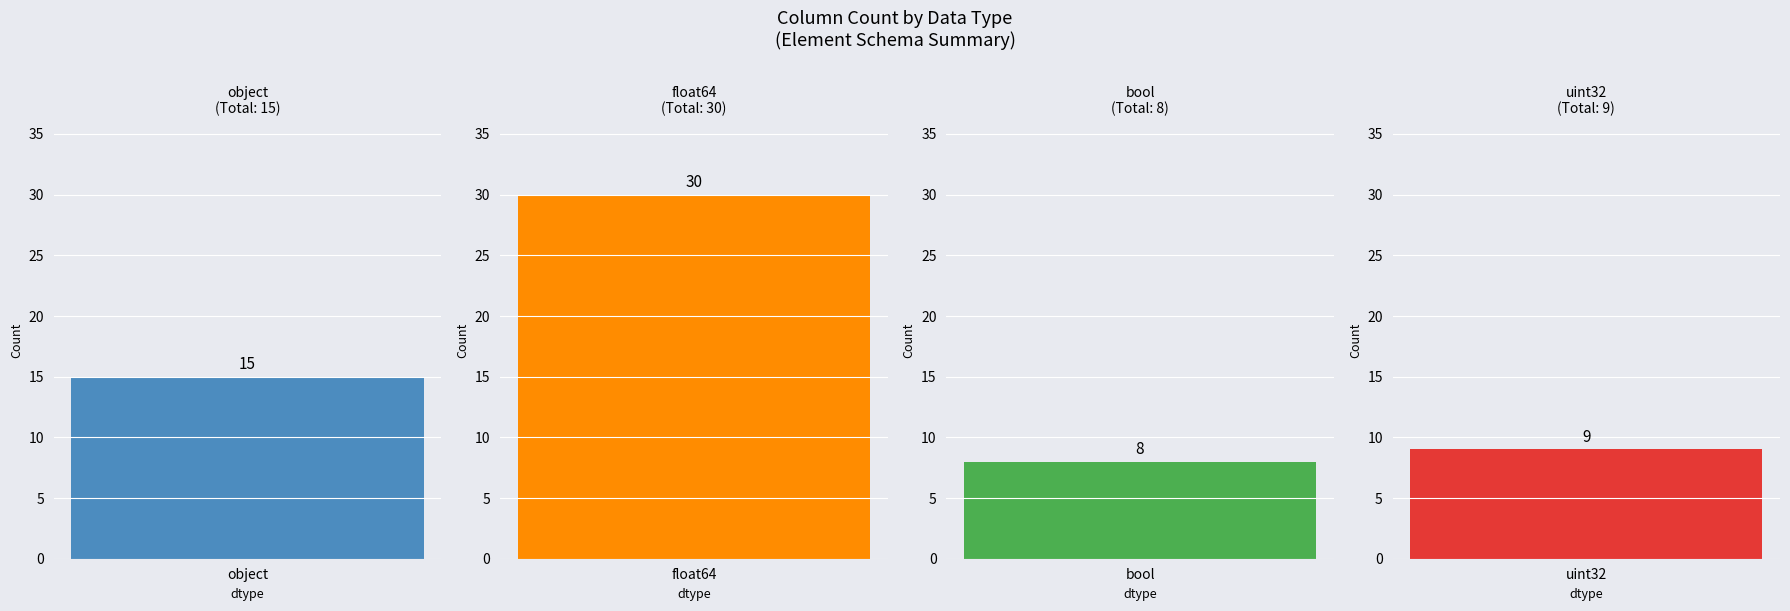

Reading right to left, transcribe all the data shown in this chart.

uint32=9	bool=8	float64=30	object=15